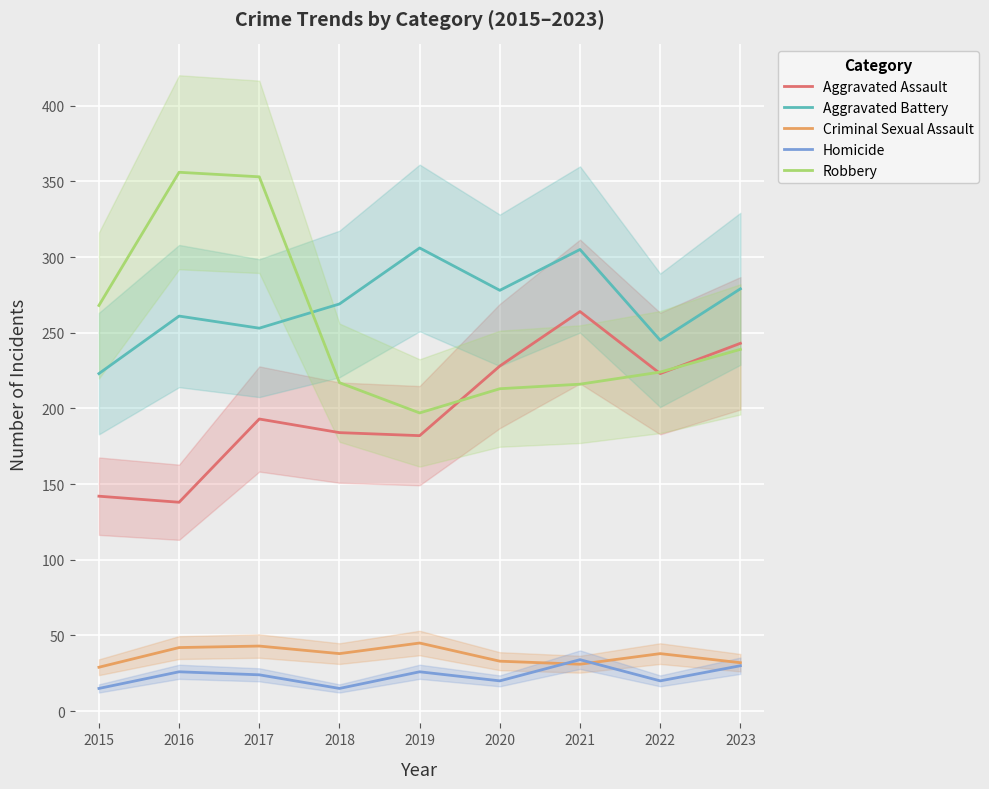

Rank the series by their maximum value, from highest to lowest.

Robbery, Aggravated Battery, Aggravated Assault, Criminal Sexual Assault, Homicide